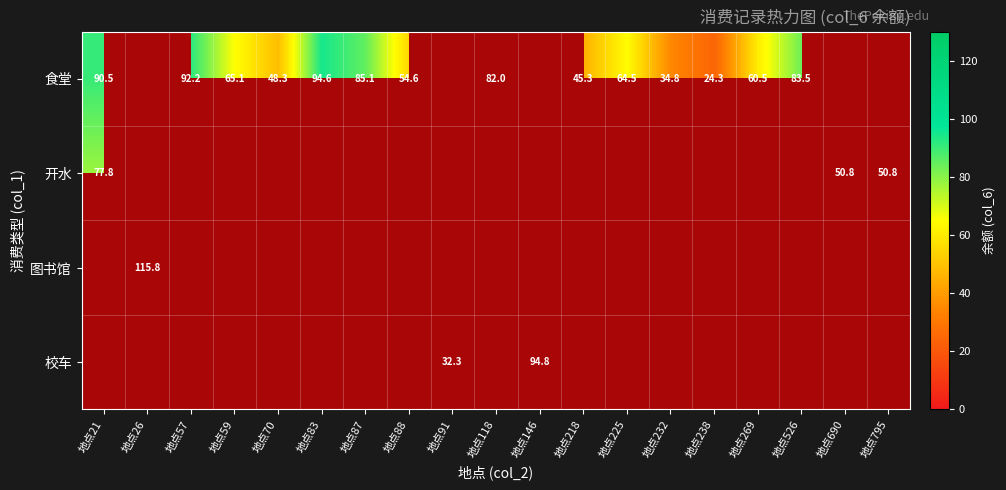

At 地点238, list the series in order from smallest to largest.

开水, 图书馆, 校车, 食堂